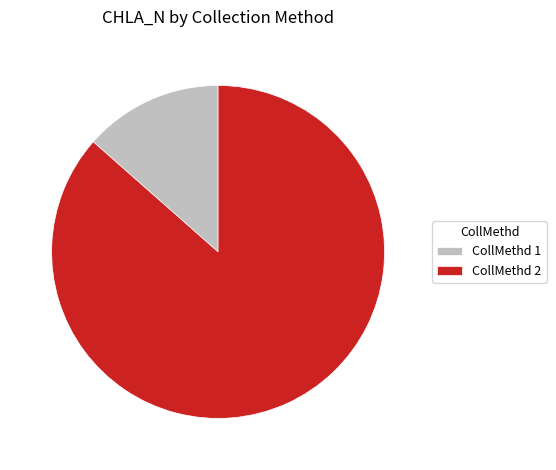

The CollMethd 2 slice represents 87% of the pie. True or false?

True